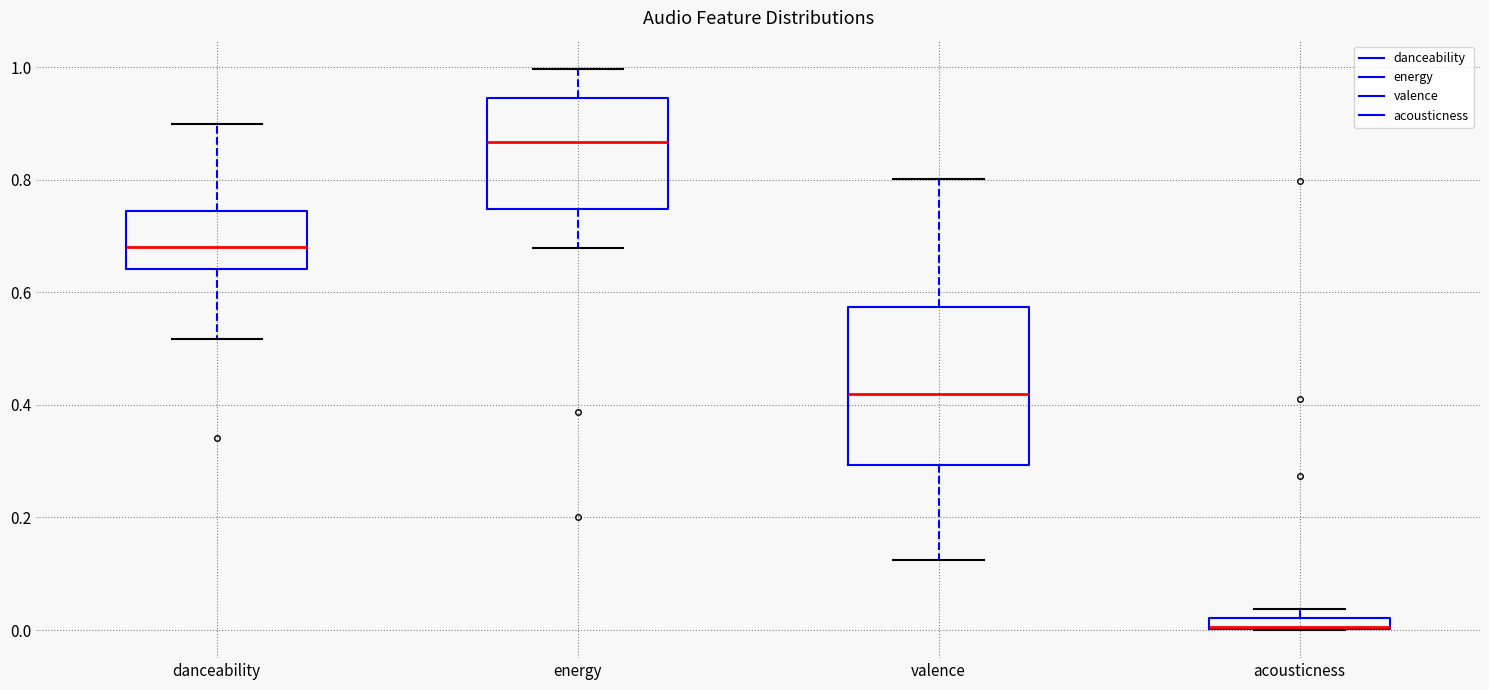

Where does the lower whisker of the box for energy end on the y-axis? The values are not printed on the chart, so give them approximately, as read against the axis.

0.68